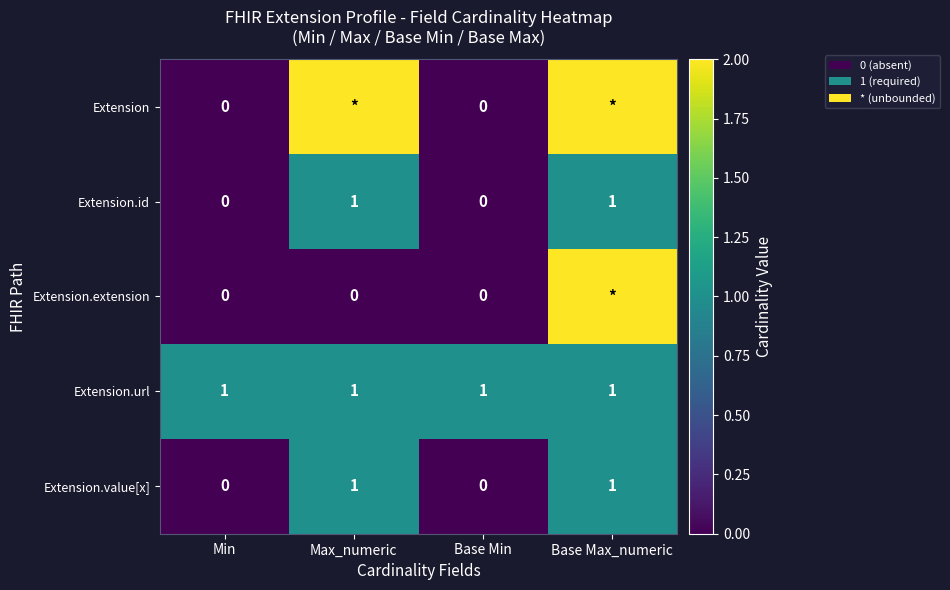

Is the value of Extension.extension at Max_numeric greater than the value of Extension.id at Max_numeric?

No